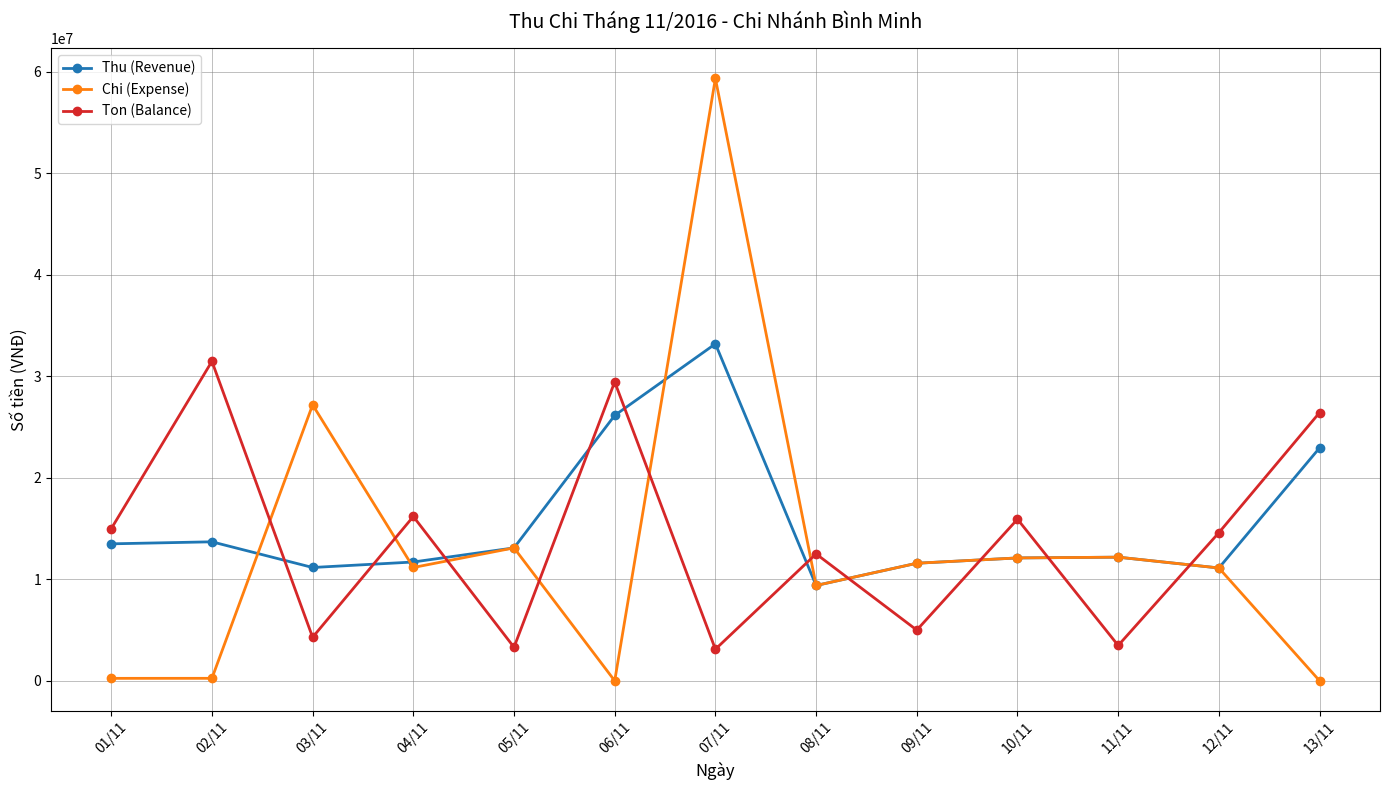

What is the sum of the Ton (Balance) values at 06/11 and 02/11?

60897377